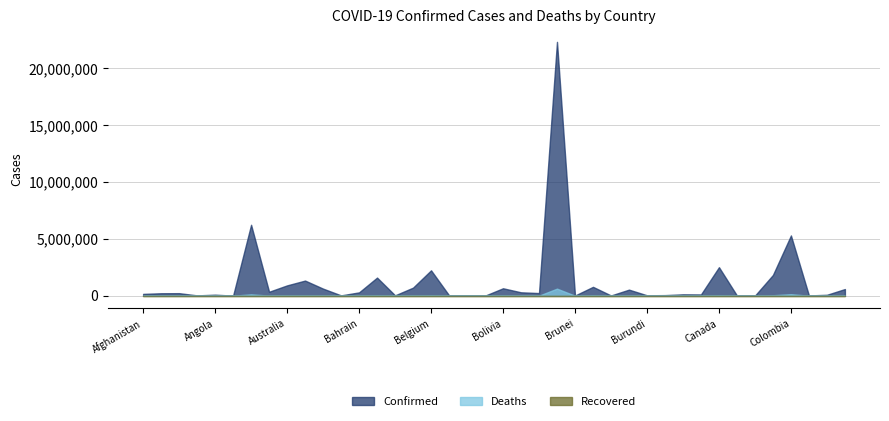

Where is Recovered nearest to the value 0?

Afghanistan